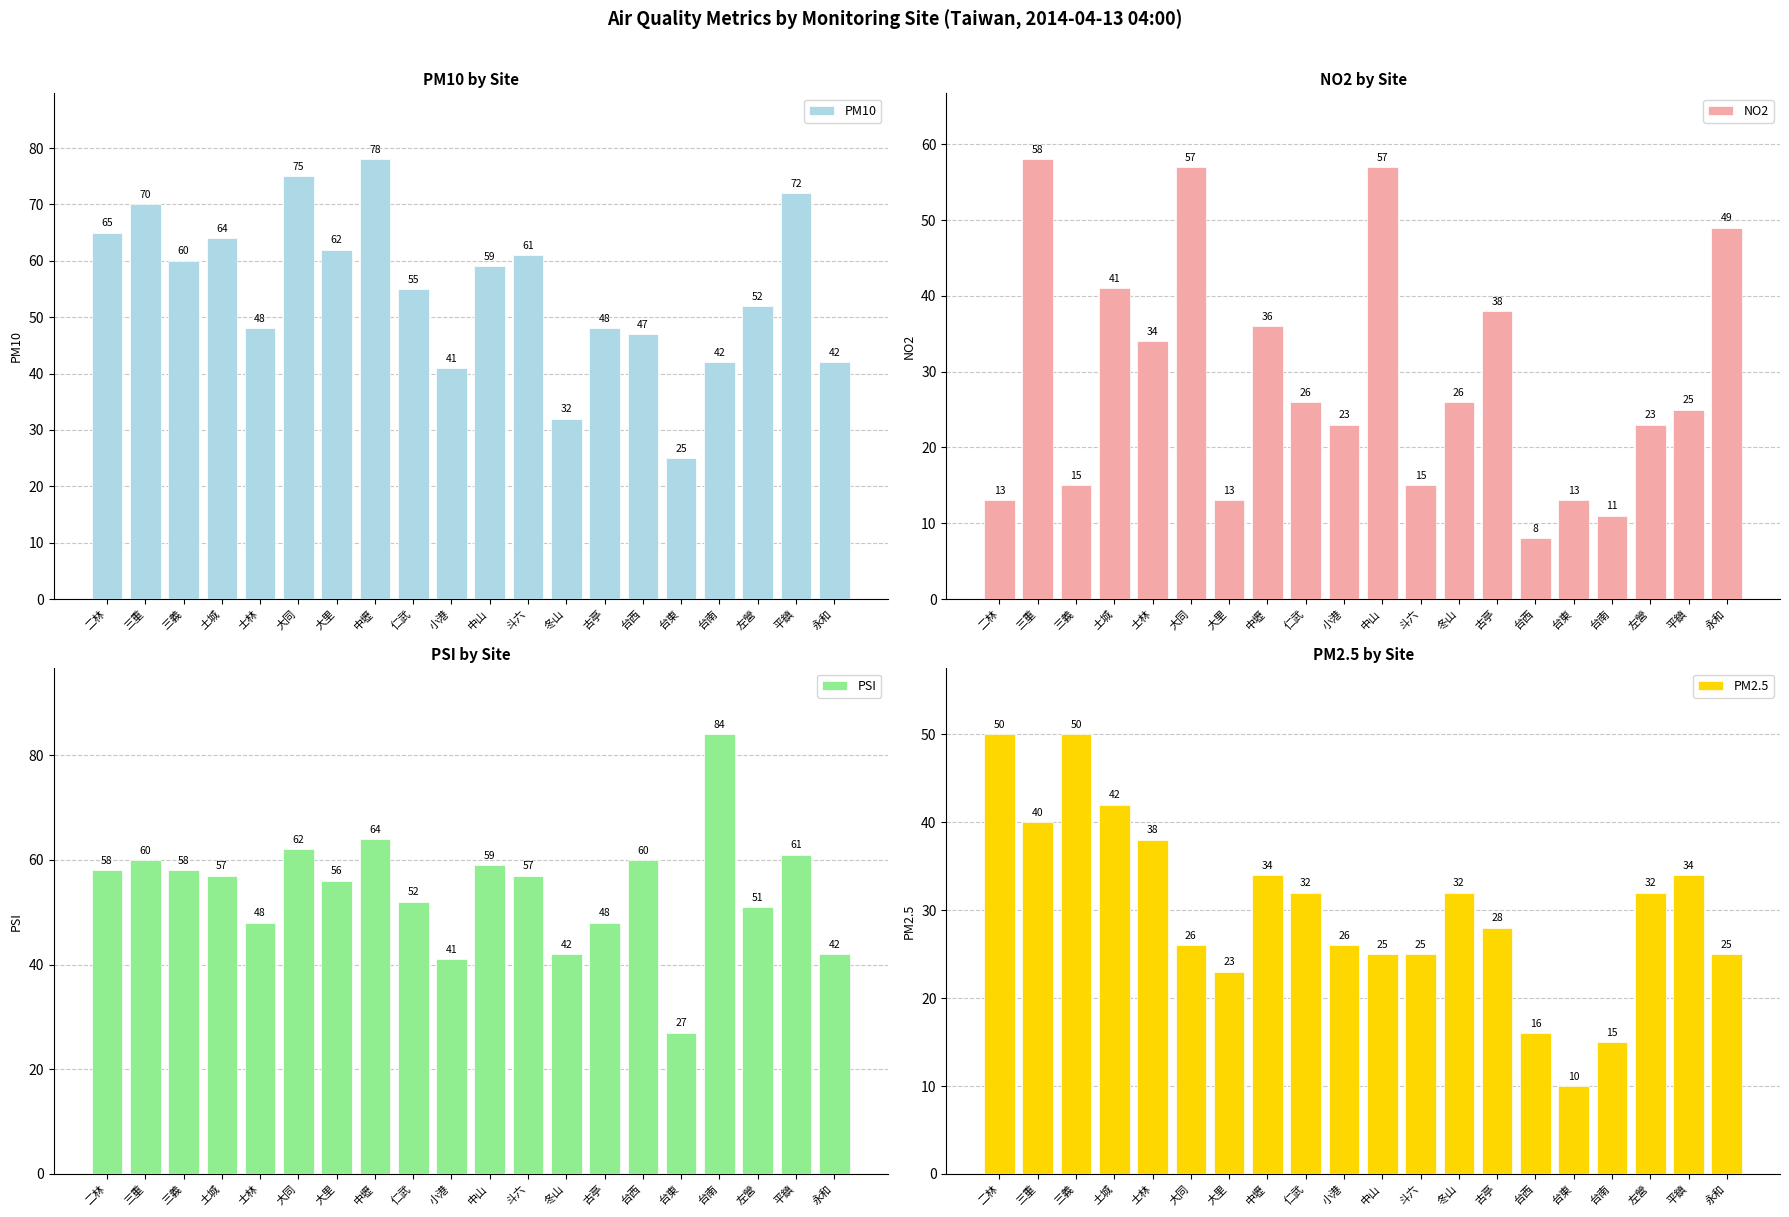

Reading left to right, what are all the values shown in this chart?

PM10: 65	70	60	64	48	75	62	78	55	41	59	61	32	48	47	25	42	52	72	42
NO2: 13	58	15	41	34	57	13	36	26	23	57	15	26	38	8	13	11	23	25	49
PSI: 58	60	58	57	48	62	56	64	52	41	59	57	42	48	60	27	84	51	61	42
PM2.5: 50	40	50	42	38	26	23	34	32	26	25	25	32	28	16	10	15	32	34	25